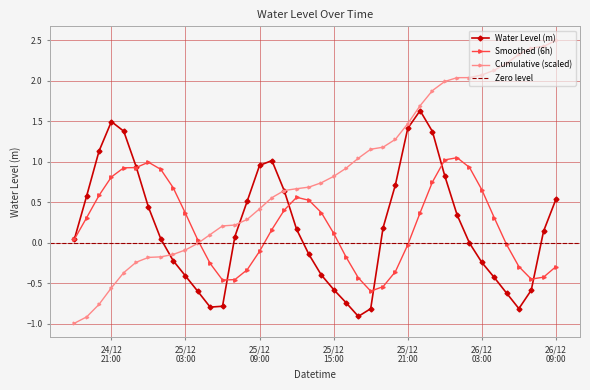

What is the difference between the maximum and minimum values?

2.5